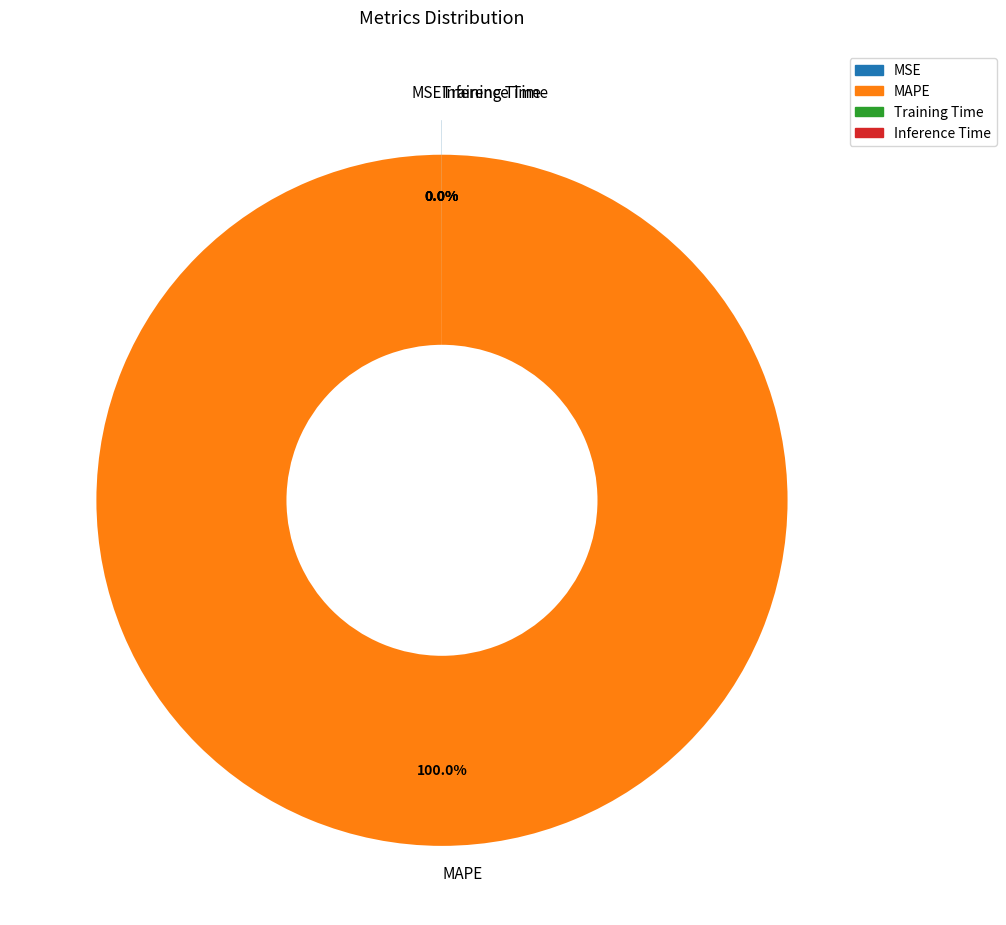

Is the sum of MAPE and Training Time greater than half?

Yes